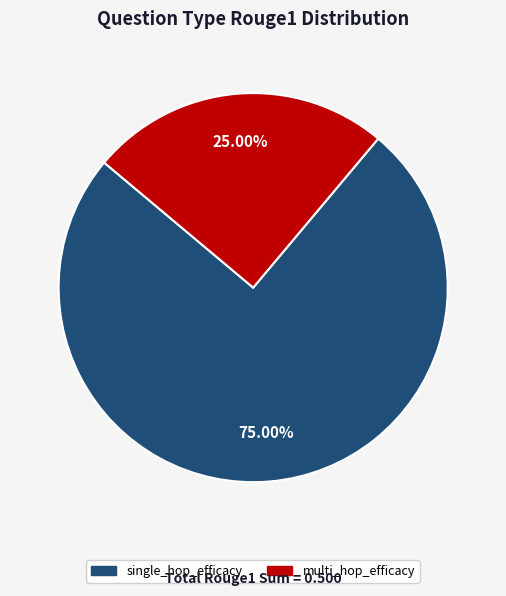

What is the largest slice in the pie chart?

single_hop_efficacy